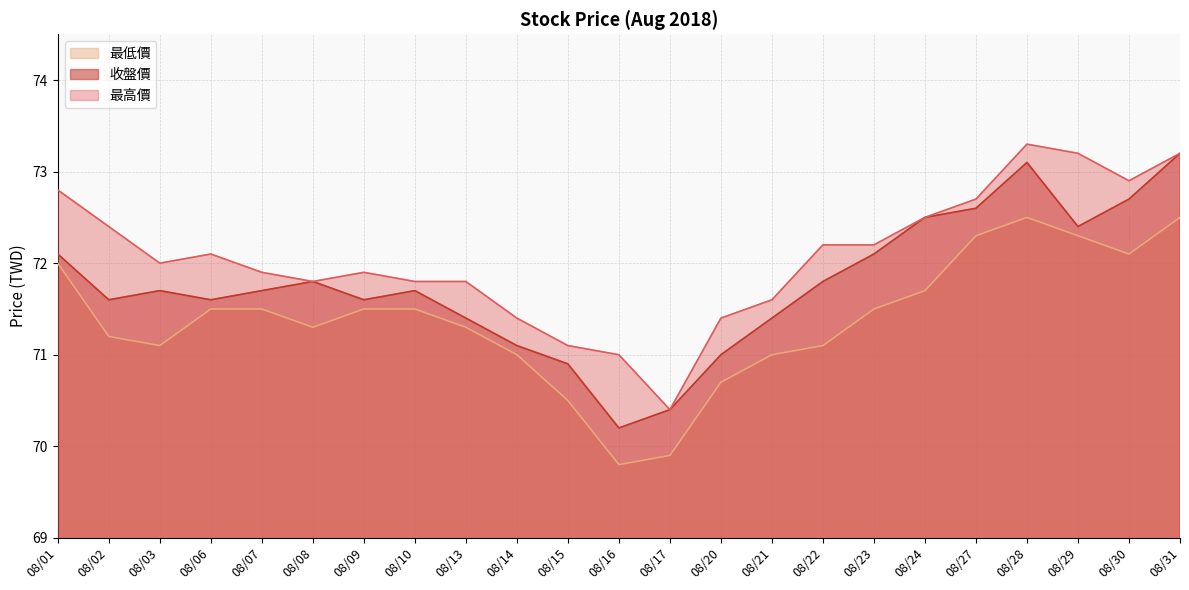

Does the chart display data point markers on the line(s)?

No